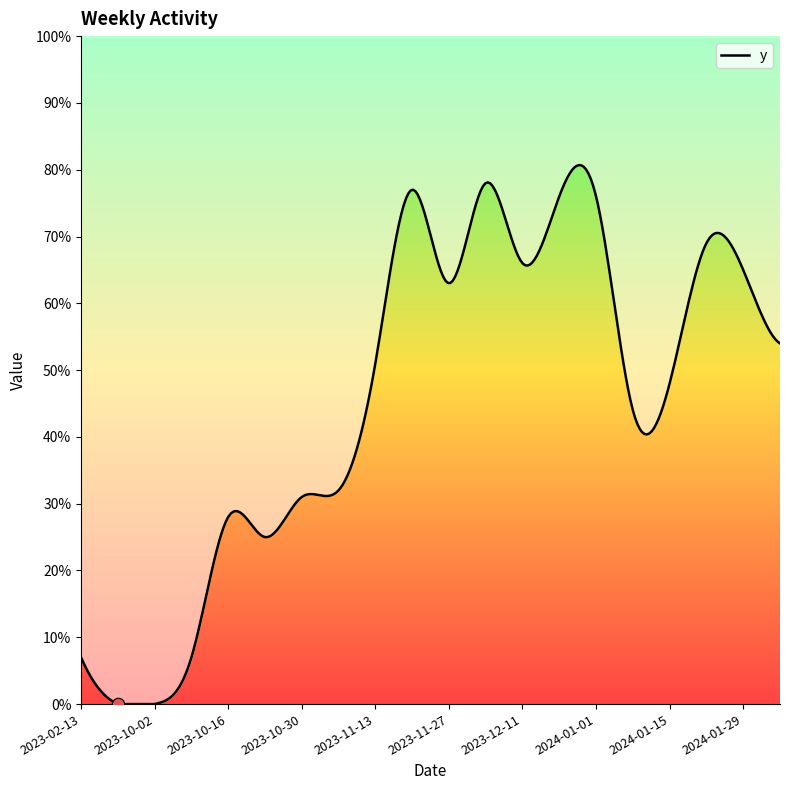

What is the change in value from 2023-11-27 to 2024-02-05?

-9